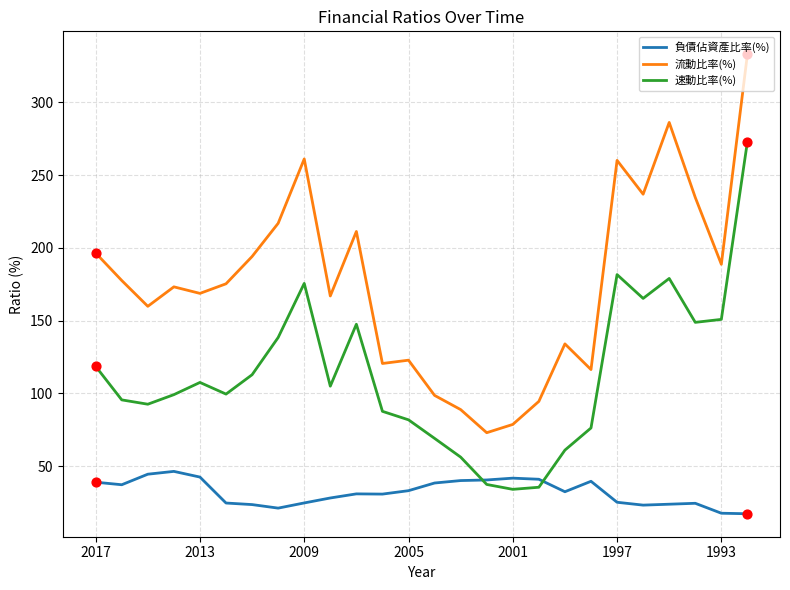

What are all the series names shown in the legend?

負債佔資產比率(%), 流動比率(%), 速動比率(%)